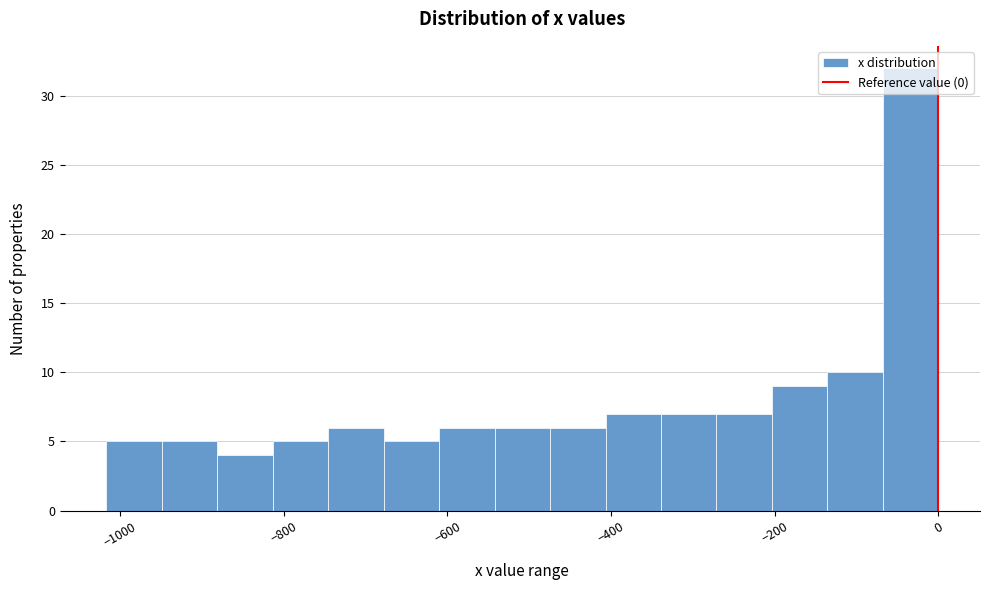

Around what value on the x-axis is the tallest bar? Give the approximate position of its centre, as read against the axis.

-40